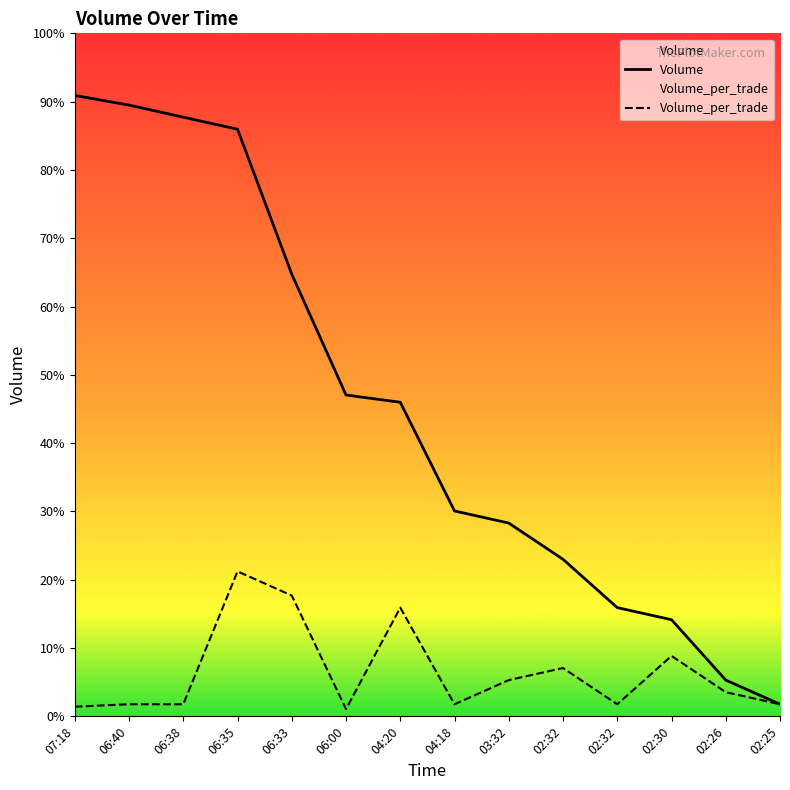

How many data points in Volume_per_trade are above 200?

6